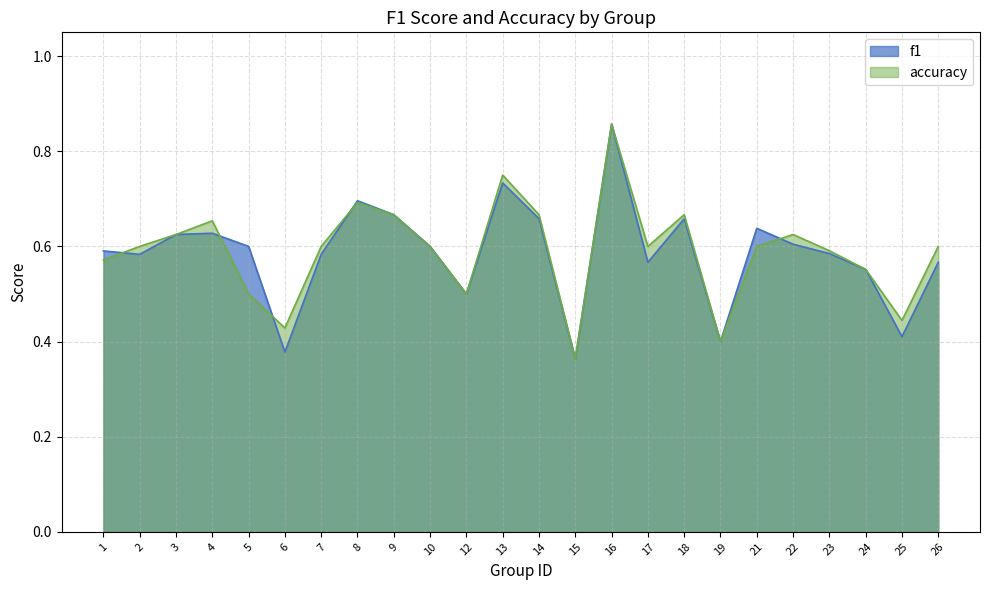

The value of f1 at 1 is 0.9. True or false?

False